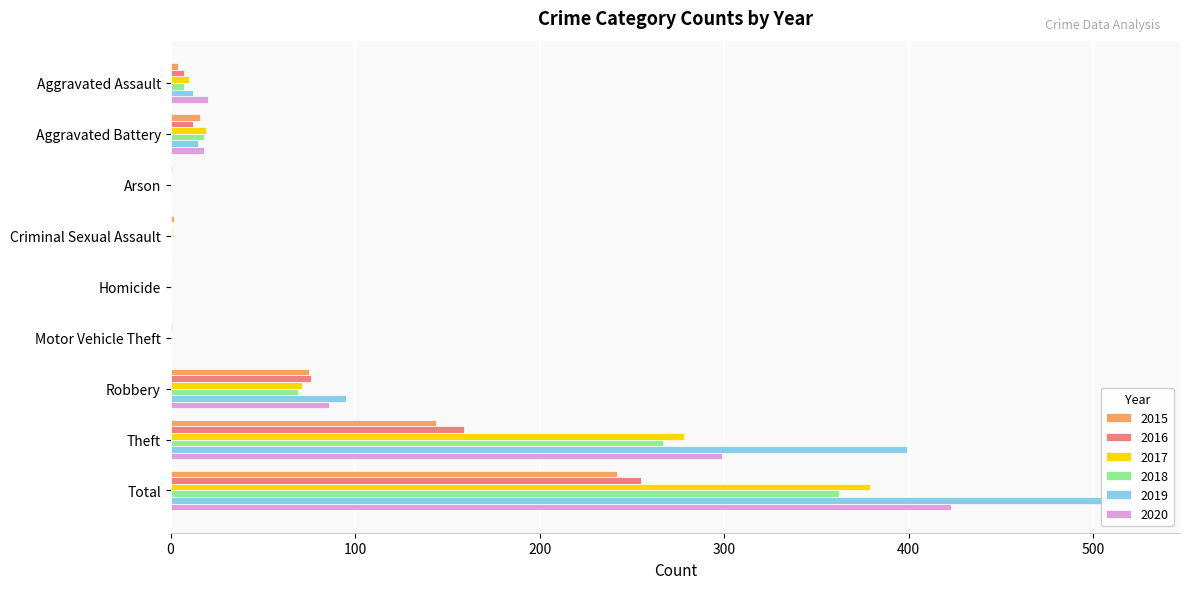

Reading right to left, list all the values displayed in this chart.

2015: Total=242	Theft=144	Robbery=75	Motor Vehicle Theft=0	Homicide=0	Criminal Sexual Assault=2	Arson=1	Aggravated Battery=16	Aggravated Assault=4
2016: Total=255	Theft=159	Robbery=76	Motor Vehicle Theft=1	Homicide=0	Criminal Sexual Assault=0	Arson=0	Aggravated Battery=12	Aggravated Assault=7
2017: Total=379	Theft=278	Robbery=71	Motor Vehicle Theft=0	Homicide=0	Criminal Sexual Assault=1	Arson=0	Aggravated Battery=19	Aggravated Assault=10
2018: Total=362	Theft=267	Robbery=69	Motor Vehicle Theft=0	Homicide=0	Criminal Sexual Assault=0	Arson=1	Aggravated Battery=18	Aggravated Assault=7
2019: Total=521	Theft=399	Robbery=95	Motor Vehicle Theft=0	Homicide=0	Criminal Sexual Assault=0	Arson=0	Aggravated Battery=15	Aggravated Assault=12
2020: Total=423	Theft=299	Robbery=86	Motor Vehicle Theft=0	Homicide=0	Criminal Sexual Assault=0	Arson=0	Aggravated Battery=18	Aggravated Assault=20